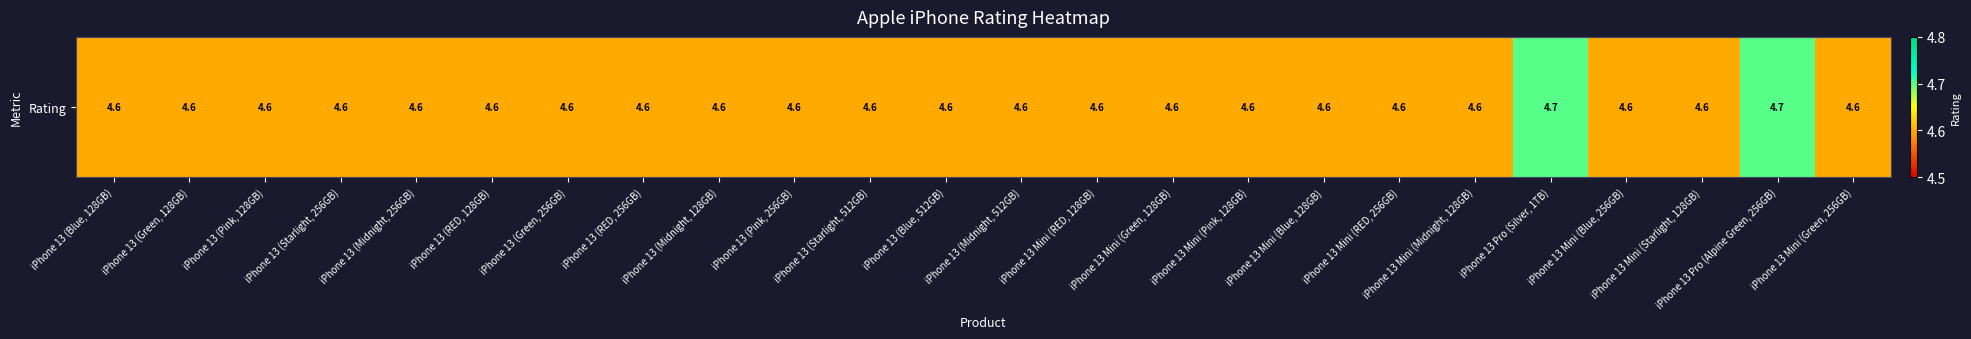

Reading left to right, what are all the values shown in this chart?

iPhone 13 (Blue, 128GB)=4.6	iPhone 13 (Green, 128GB)=4.6	iPhone 13 (Pink, 128GB)=4.6	iPhone 13 (Starlight, 256GB)=4.6	iPhone 13 (Midnight, 256GB)=4.6	iPhone 13 (RED, 128GB)=4.6	iPhone 13 (Green, 256GB)=4.6	iPhone 13 (RED, 256GB)=4.6	iPhone 13 (Midnight, 128GB)=4.6	iPhone 13 (Pink, 256GB)=4.6	iPhone 13 (Starlight, 512GB)=4.6	iPhone 13 (Blue, 512GB)=4.6	iPhone 13 (Midnight, 512GB)=4.6	iPhone 13 Mini (RED, 128GB)=4.6	iPhone 13 Mini (Green, 128GB)=4.6	iPhone 13 Mini (Pink, 128GB)=4.6	iPhone 13 Mini (Blue, 128GB)=4.6	iPhone 13 Mini (RED, 256GB)=4.6	iPhone 13 Mini (Midnight, 128GB)=4.6	iPhone 13 Pro (Silver, 1TB)=4.7	iPhone 13 Mini (Blue, 256GB)=4.6	iPhone 13 Mini (Starlight, 128GB)=4.6	iPhone 13 Pro (Alpine Green, 256GB)=4.7	iPhone 13 Mini (Green, 256GB)=4.6